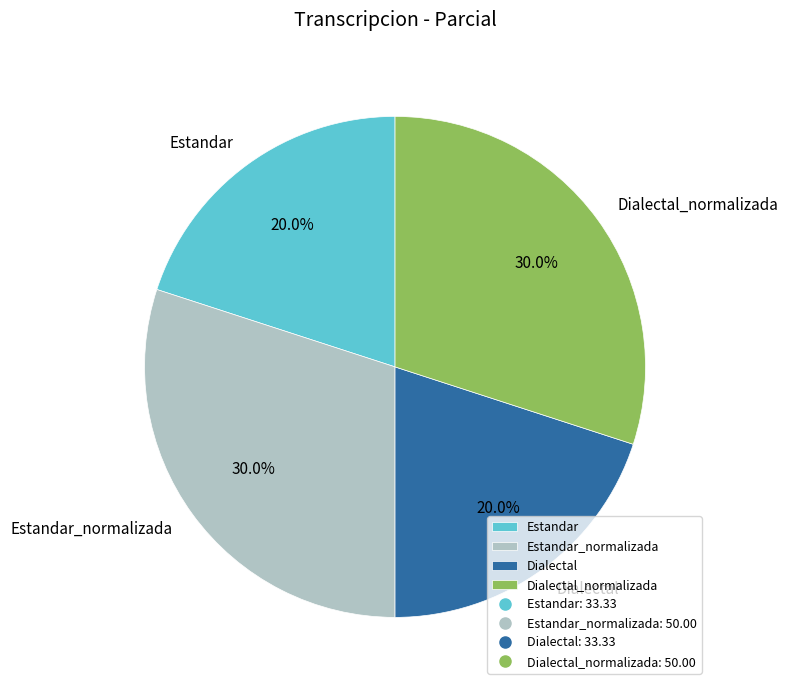

What is the ratio of the value at Dialectal_normalizada to the value at Estandar?

1.5